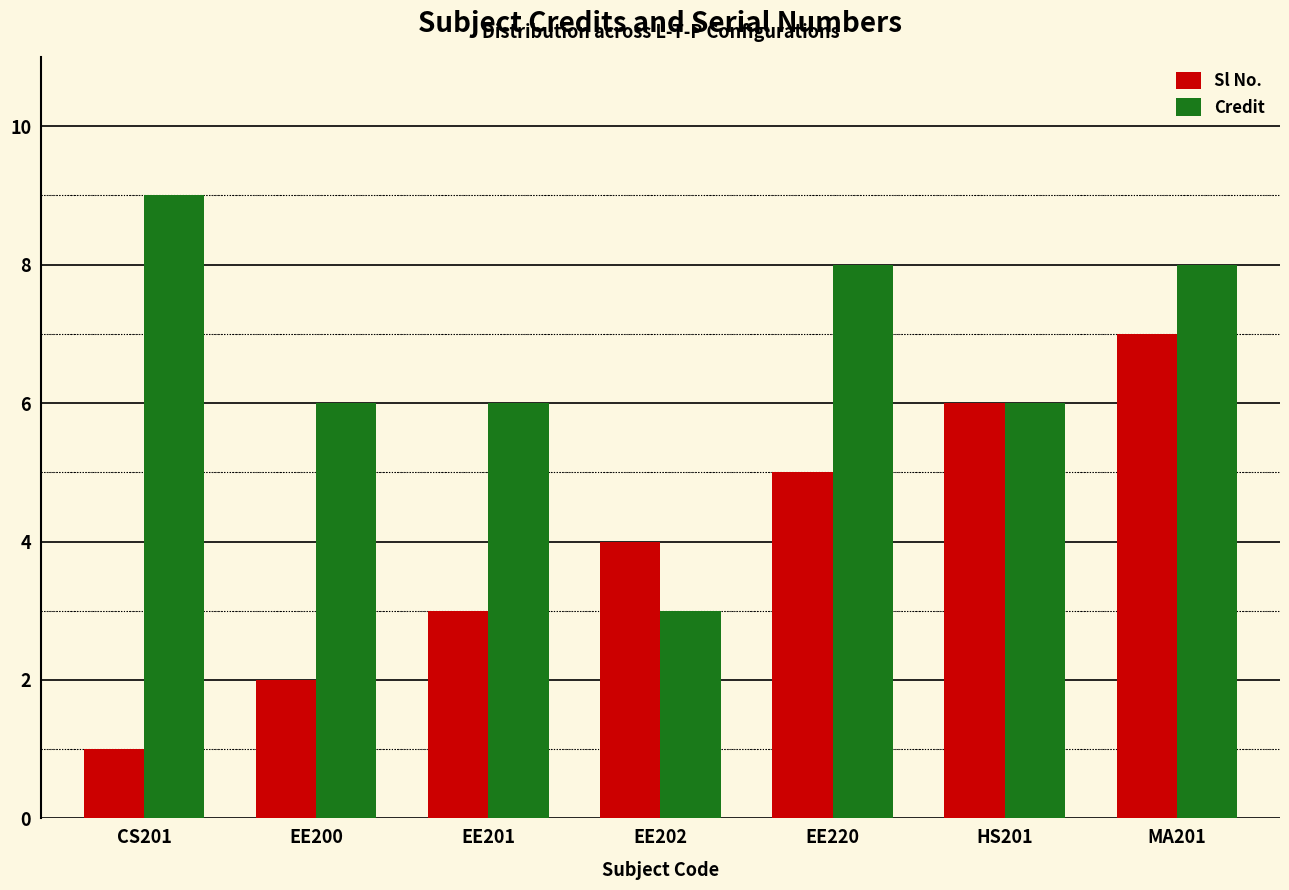

How many groups of bars are there?

7